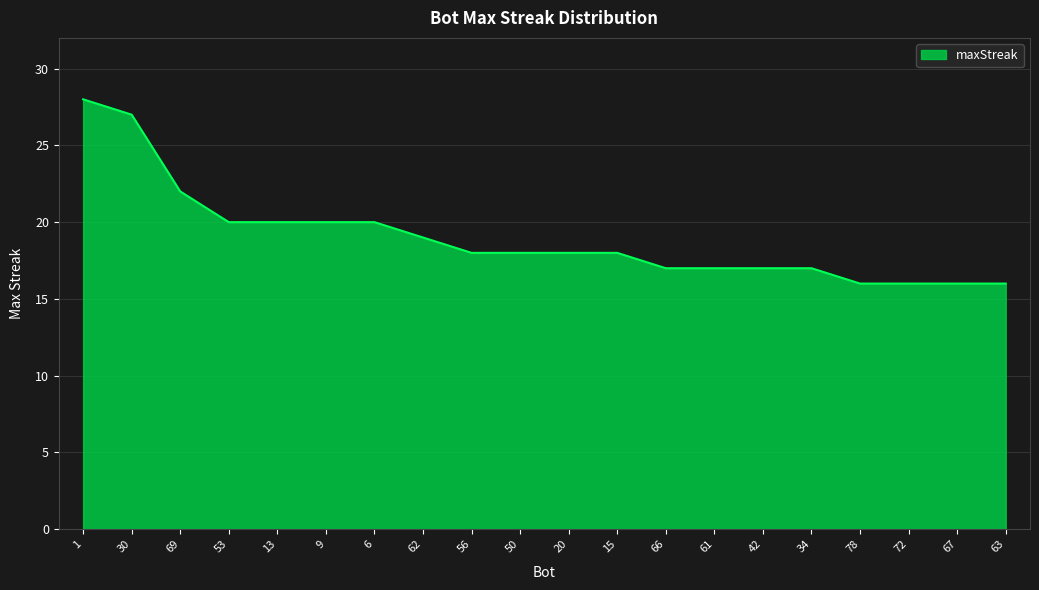

What position from the left is 6?

7